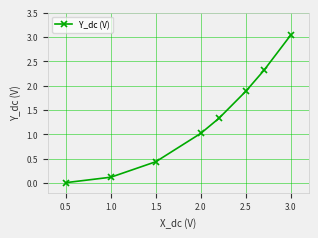

What is the value of the 7th point from the left?

2.3